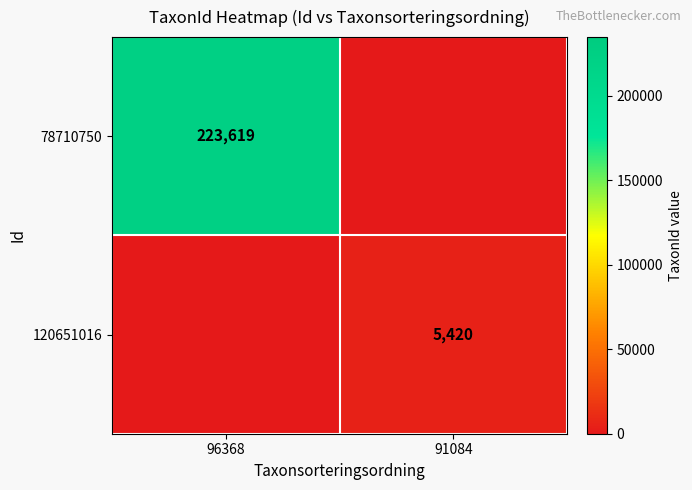

The 120651016 series shows 5420 at 91084. True or false?

True